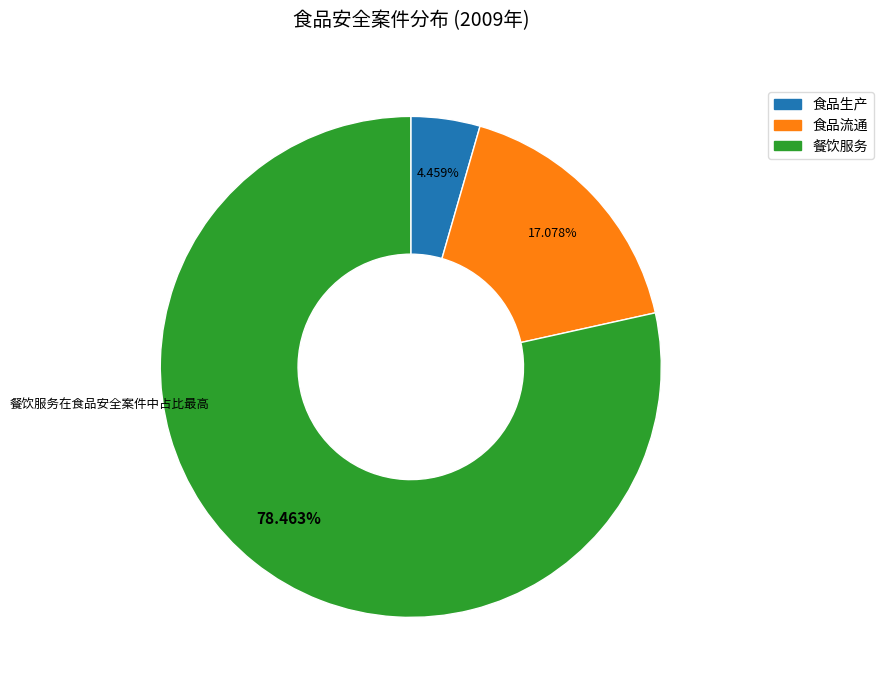

Does any single category account for the majority?

Yes